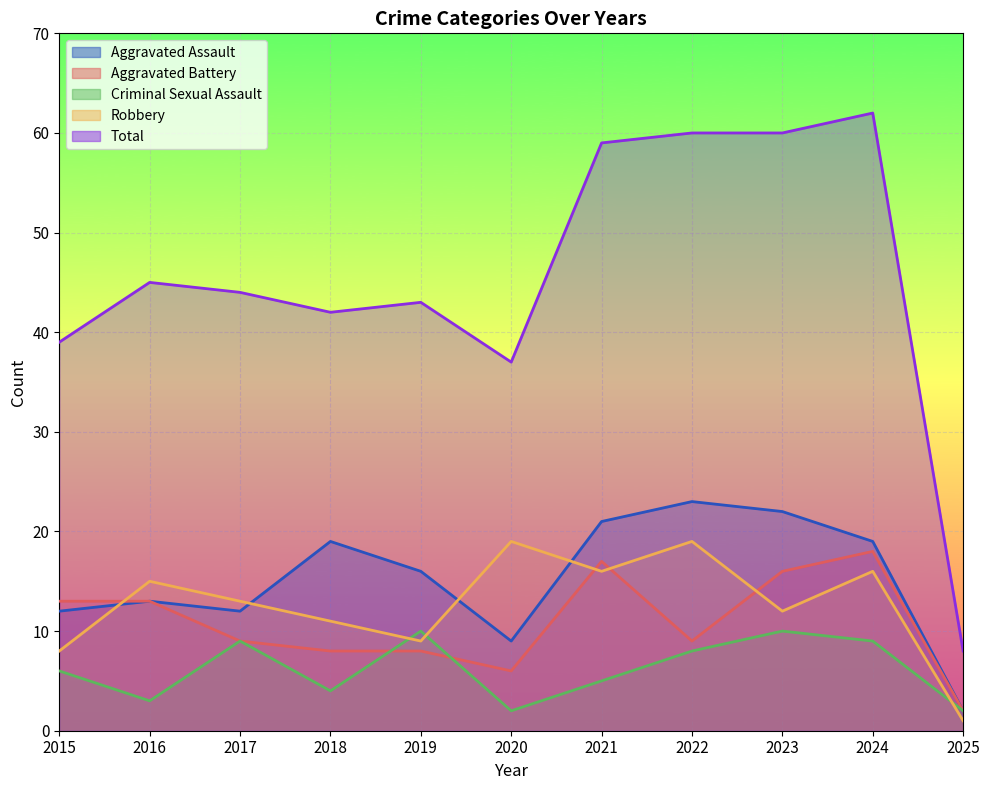

Which series has the largest total across all categories?

Total